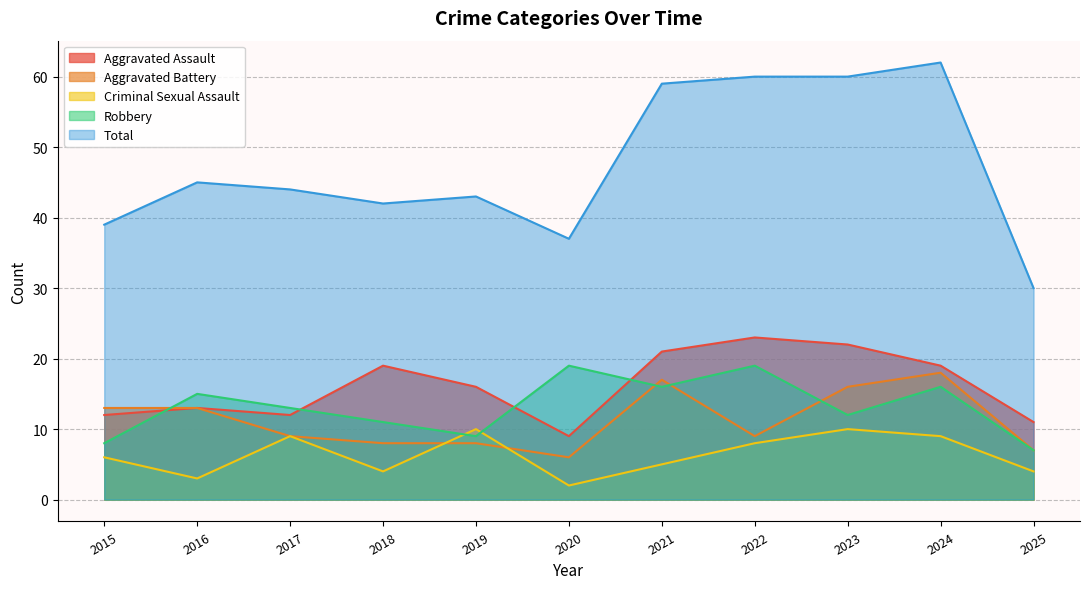

At which label is Aggravated Battery closest to 12?

2015